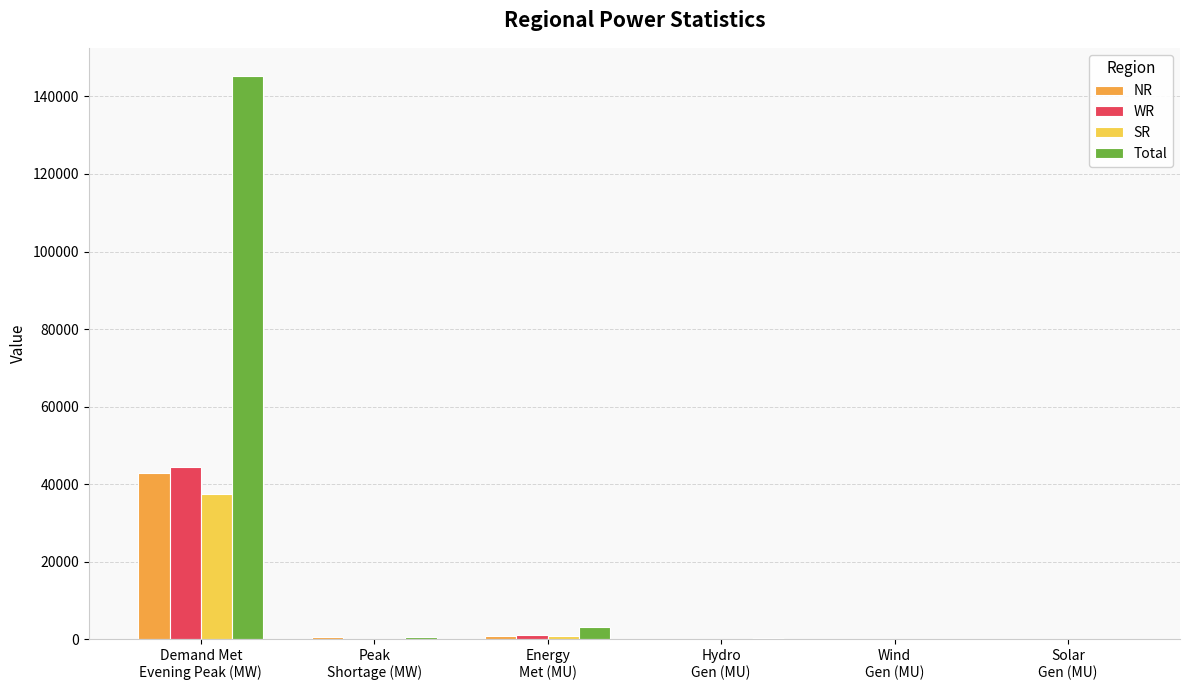

How many data points does each series have?

6